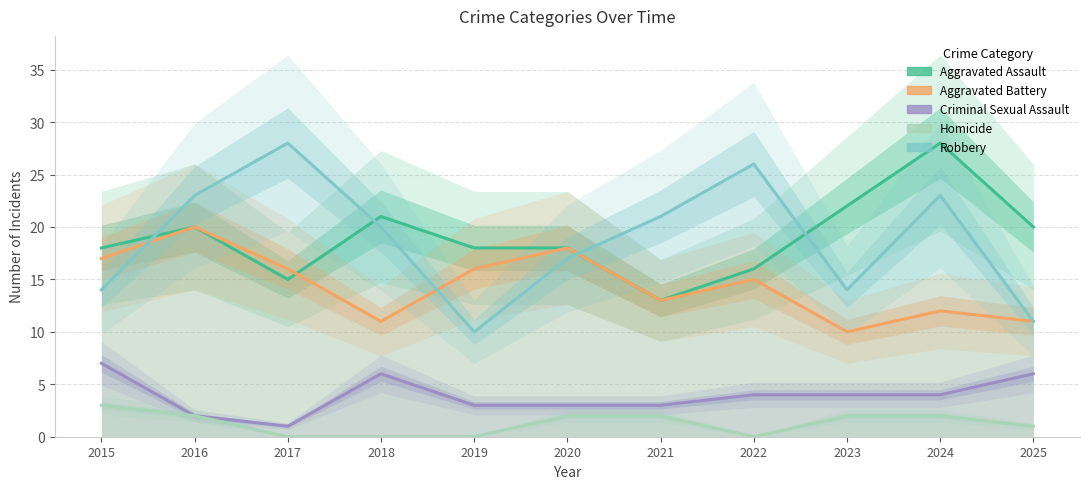

True or false: Criminal Sexual Assault has a value of 6 at 2025.

True